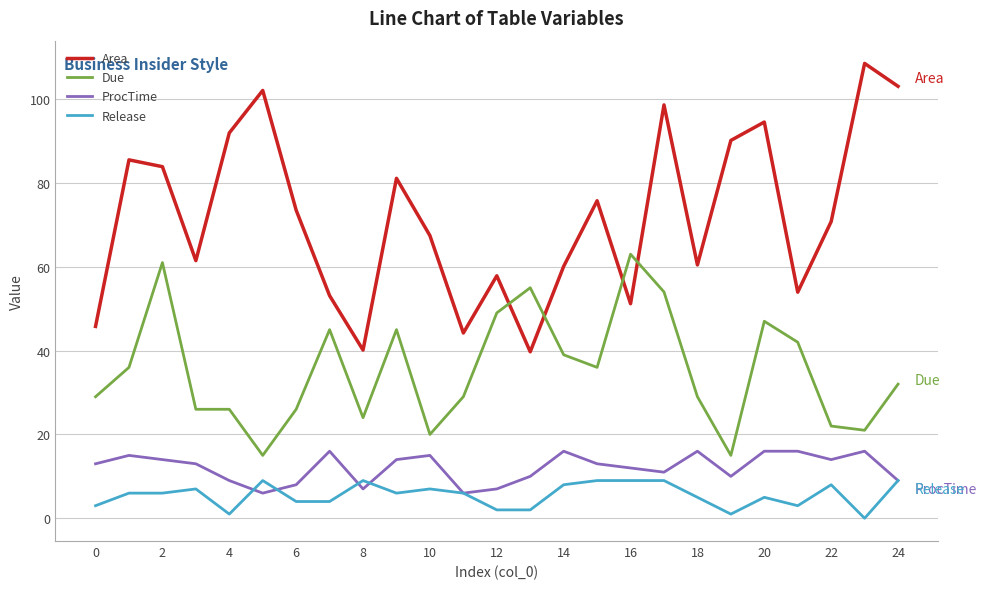

What is the difference between the second highest and second lowest values in the Release series?

8.0